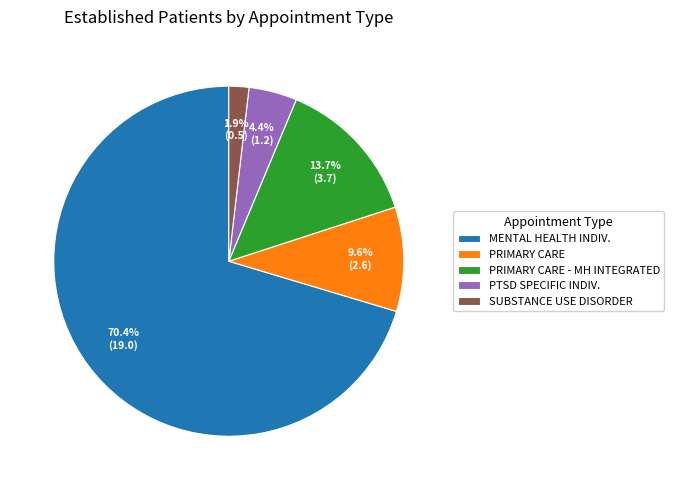

Count the number of slices in the pie.

5